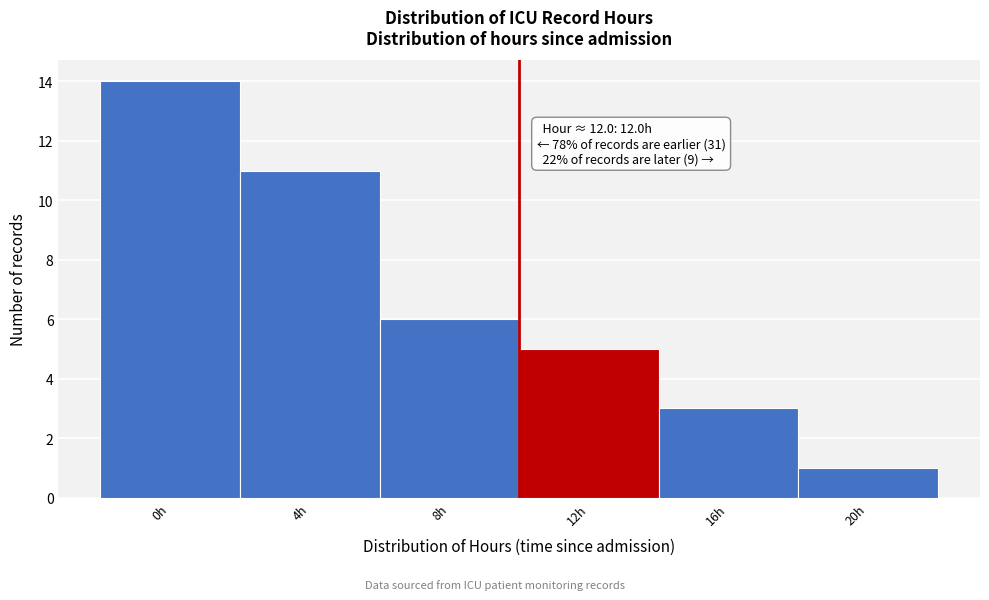

Reading left to right, what are all the values shown in this chart?

14	11	6	5	3	1